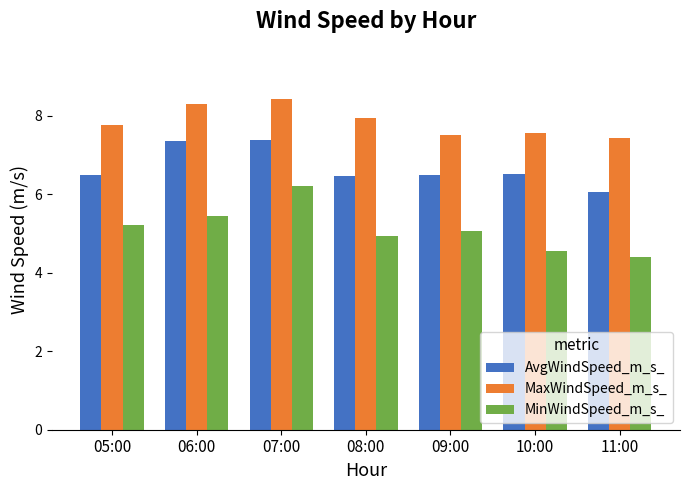

True or false: AvgWindSpeed_m_s_ has a value of 6.5 at 05:00.

True